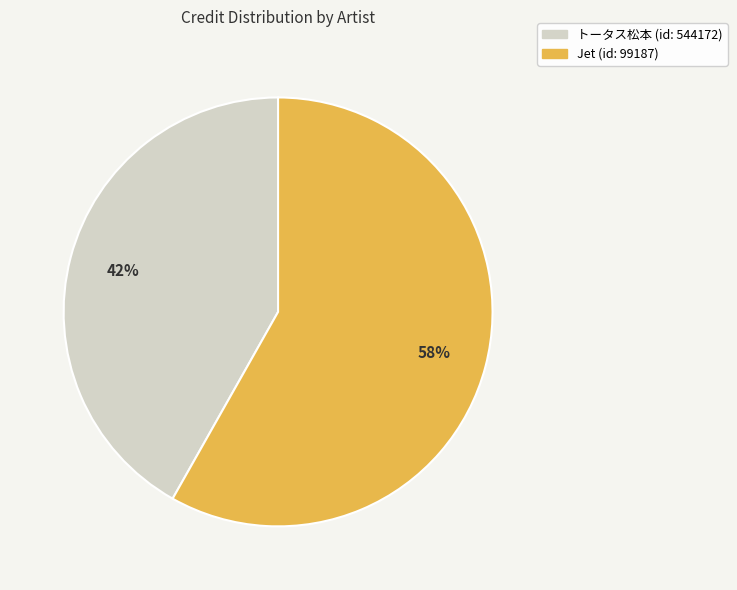

To the nearest percent, what is the combined percentage of Jet and トータス松本?

100%